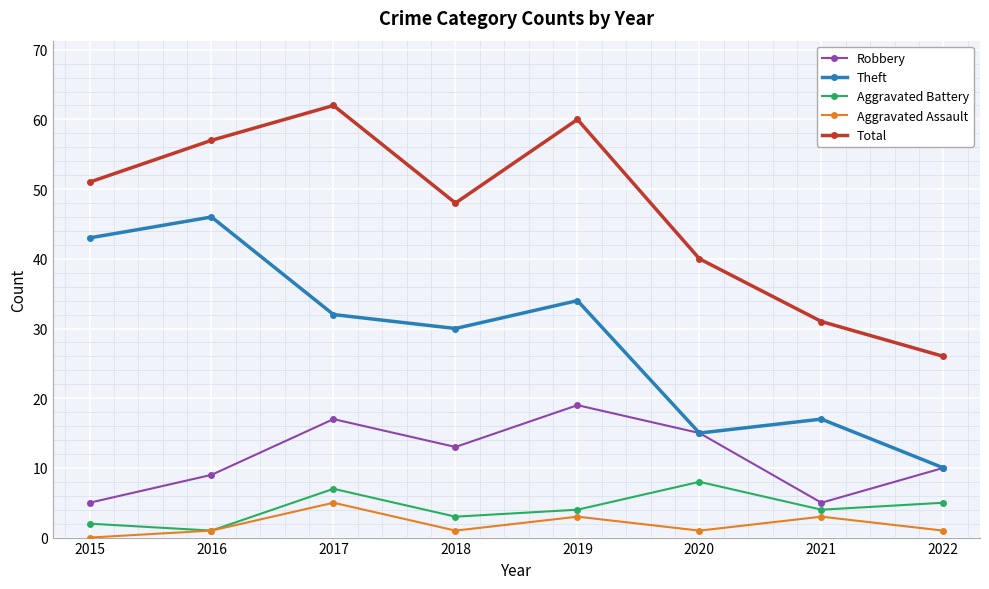

What is the value of the Robbery point at the 7th from the left?

5